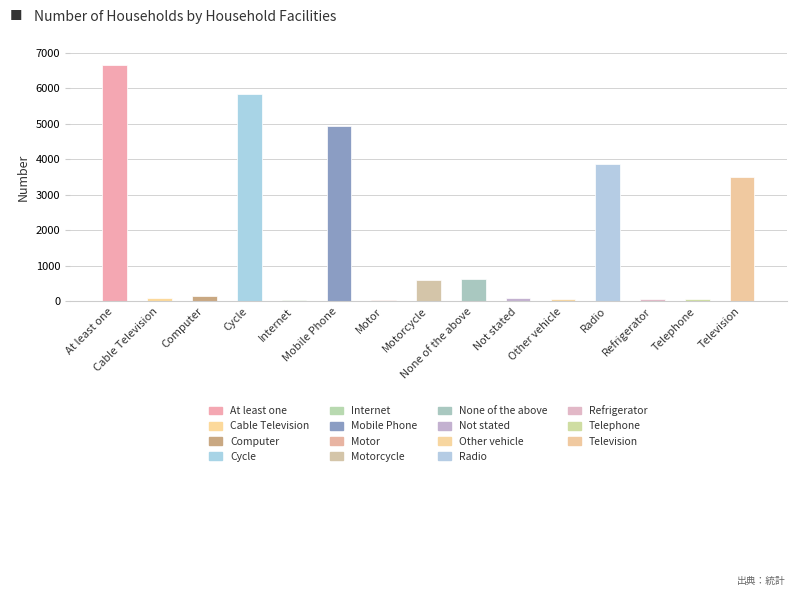

How many bars are there in total?

15